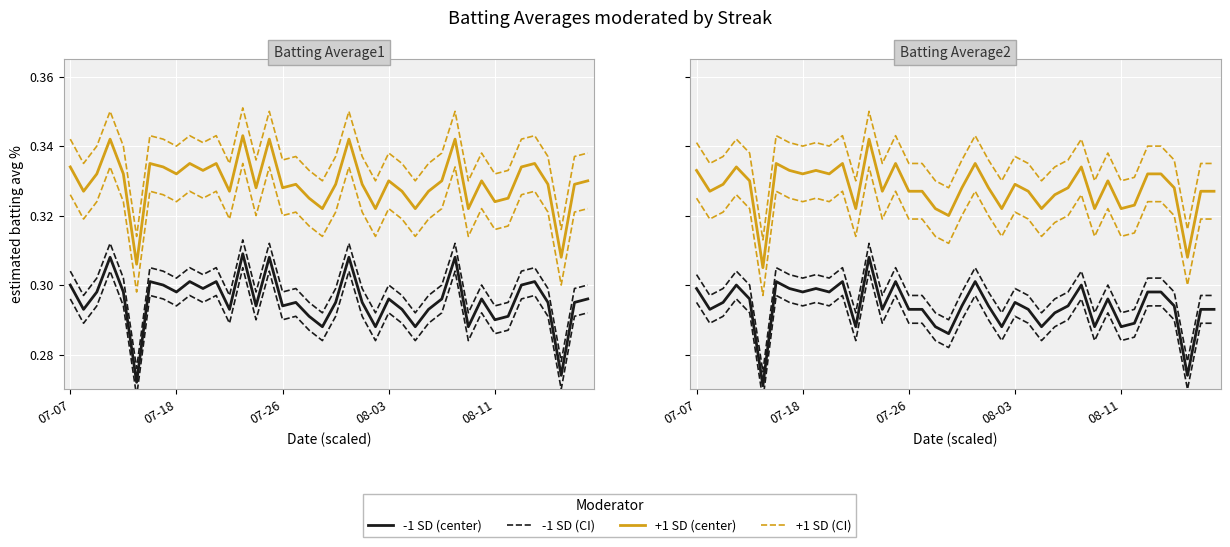

How many interior local valleys does the -1 SD series have?

12